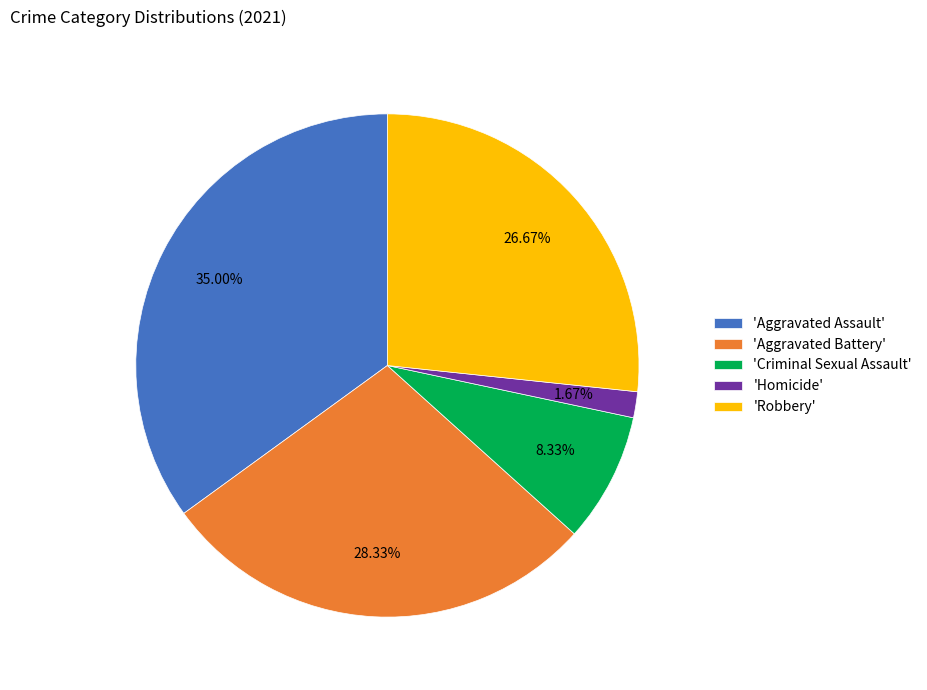

Is there any slice that represents more than half of the pie?

No